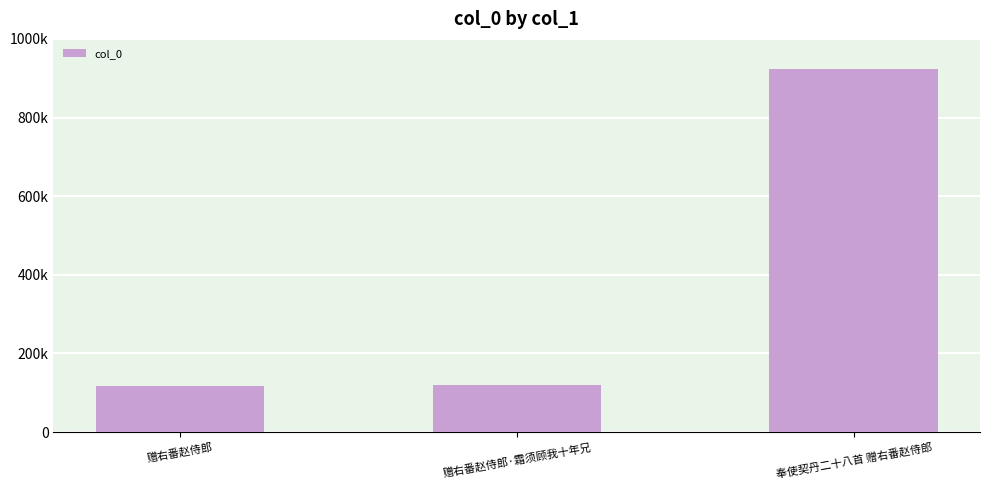

Which has a higher value, 赠右番赵侍郎·霜须顾我十年兄 or 奉使契丹二十八首 赠右番赵侍郎?

奉使契丹二十八首 赠右番赵侍郎